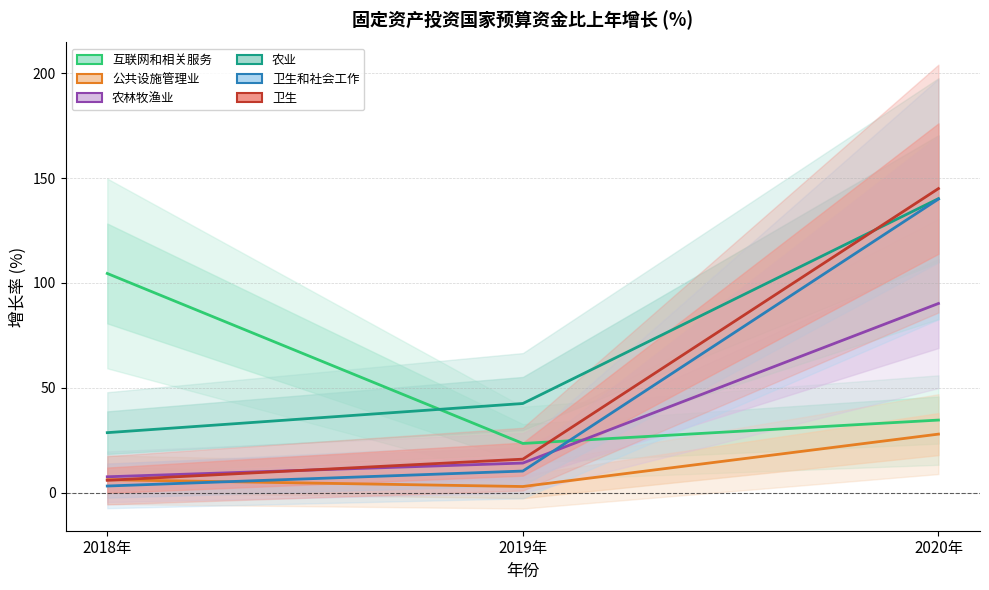

What position from the right is 2018年?

3